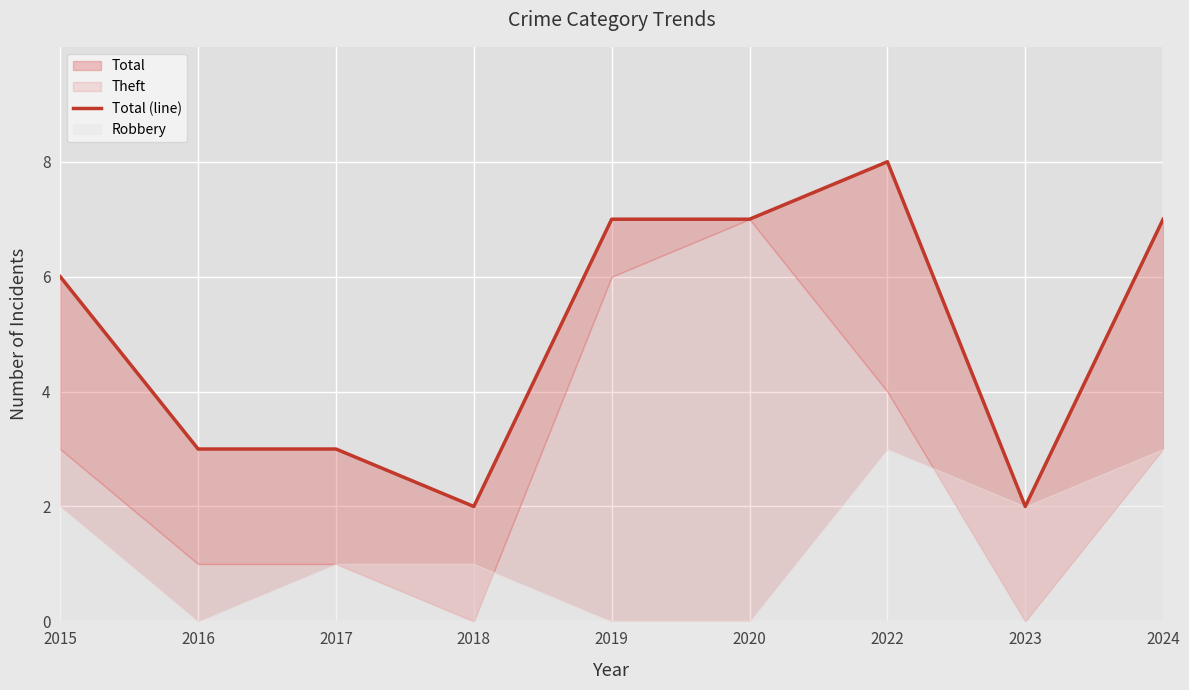

Reading left to right, extract all data points from this chart.

2015=6	2016=3	2017=3	2018=2	2019=7	2020=7	2022=8	2023=2	2024=7